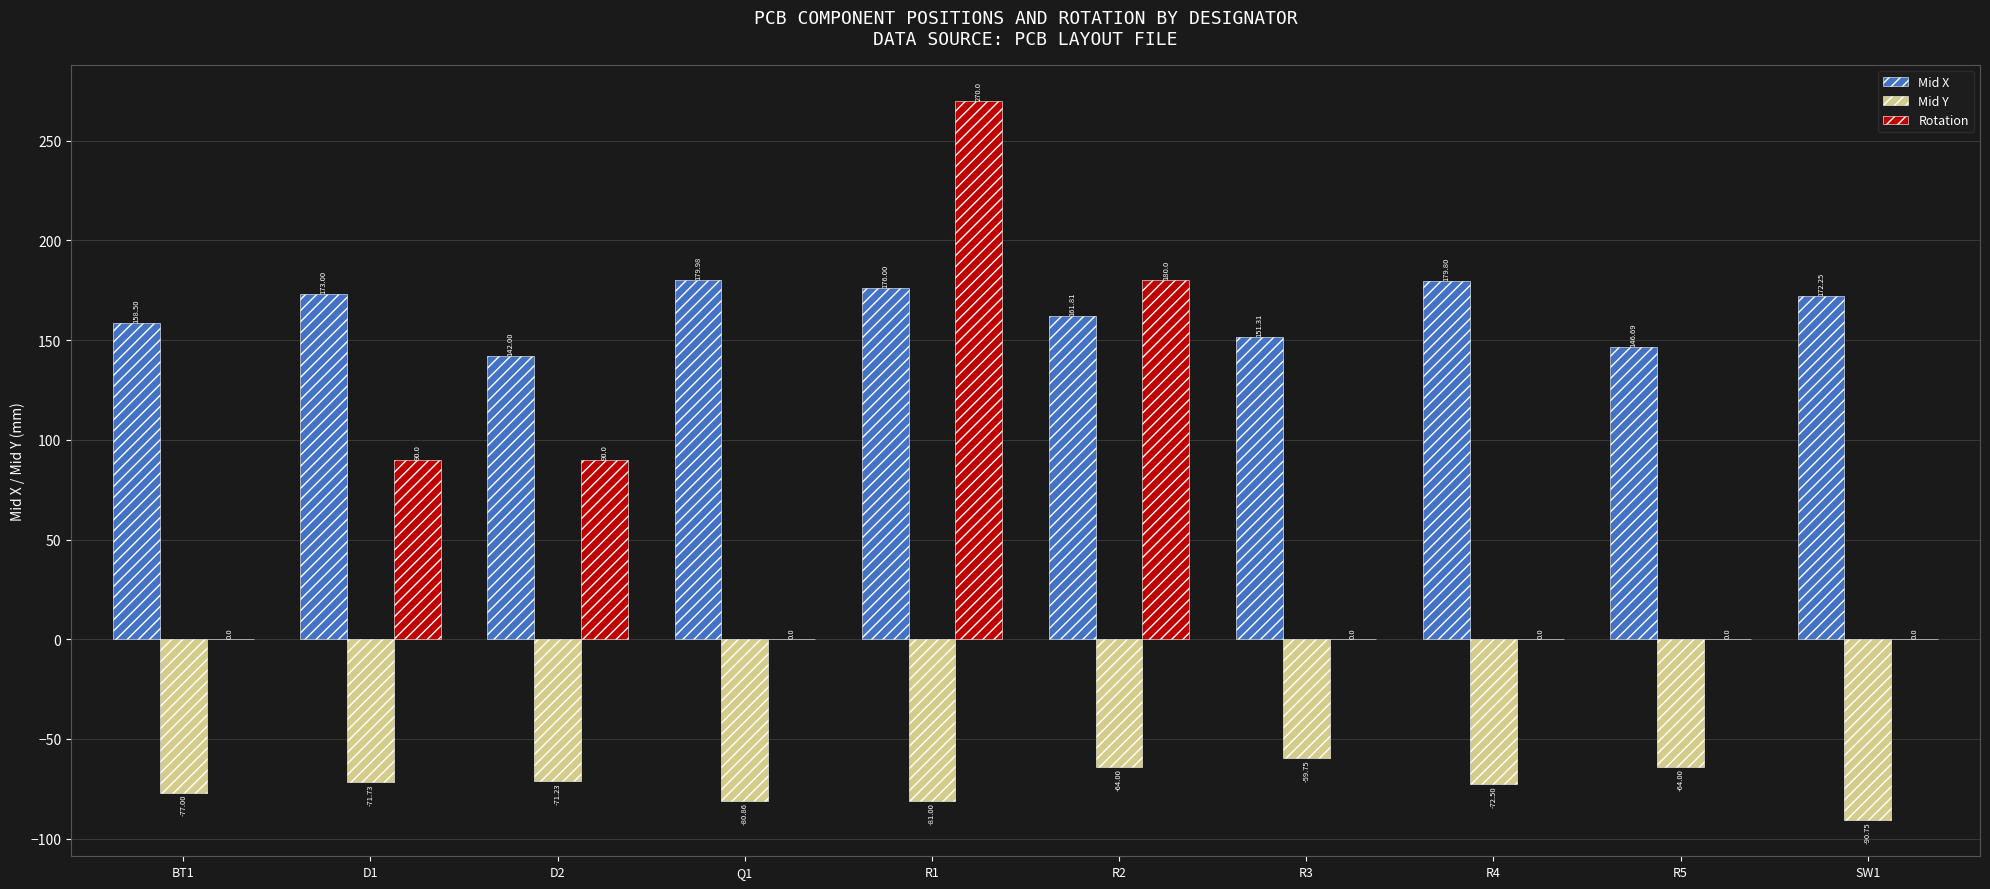

Which series changed the most between D1 and D2?

Mid X